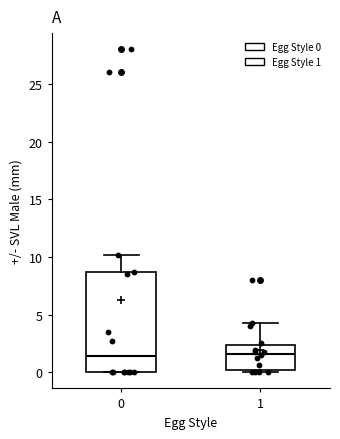

Reading left to right, transcribe this box plot: for each box, give where its median line is, the range the box spans, and where its two whiskers end, as read against the y-axis. The values are not printed on the chart, so give them approximately, as read against the axis.

0: median 1.5, box 0.0 to 8.5, whiskers 0.0 to 10.0
1: median 1.5, box 0.0 to 2.5, whiskers 0.0 (just below the box's lower edge) to 4.5